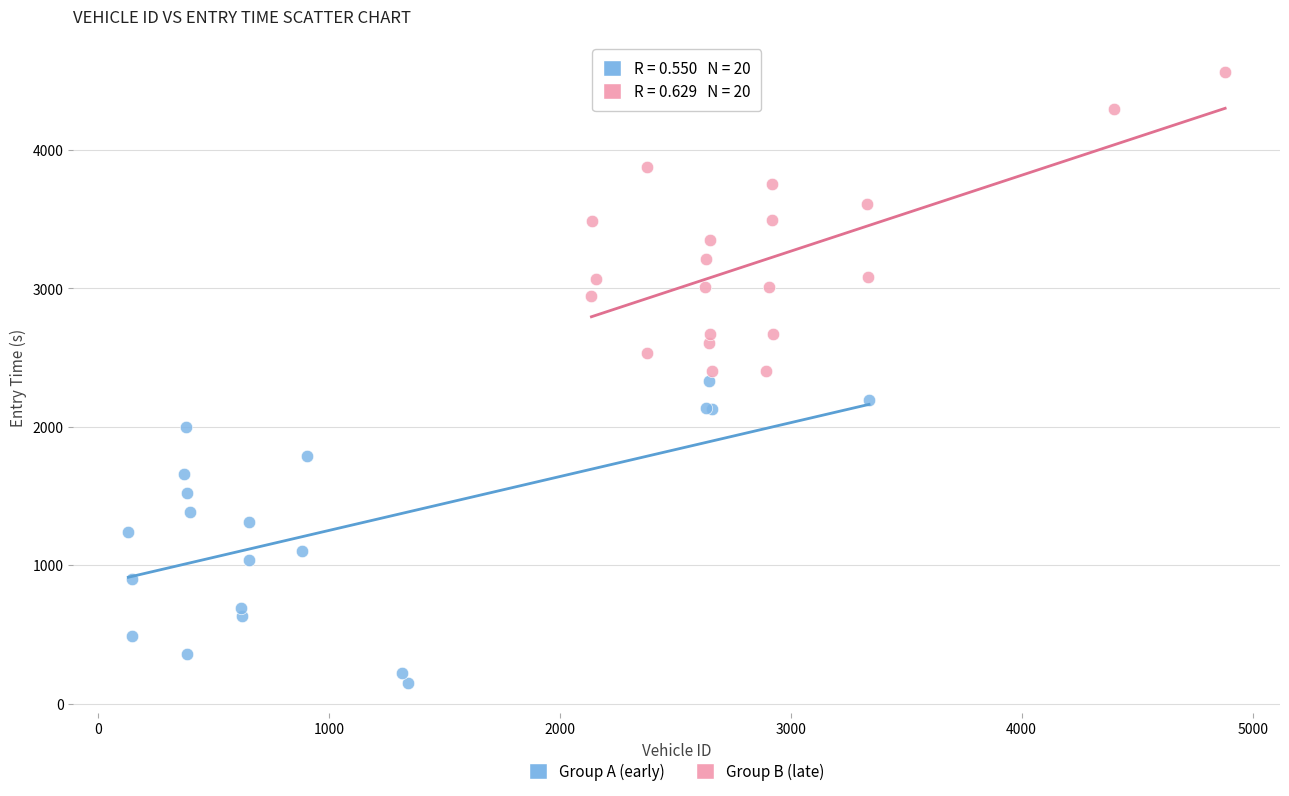

Which series reaches the maximum Y coordinate?

Group B (late)